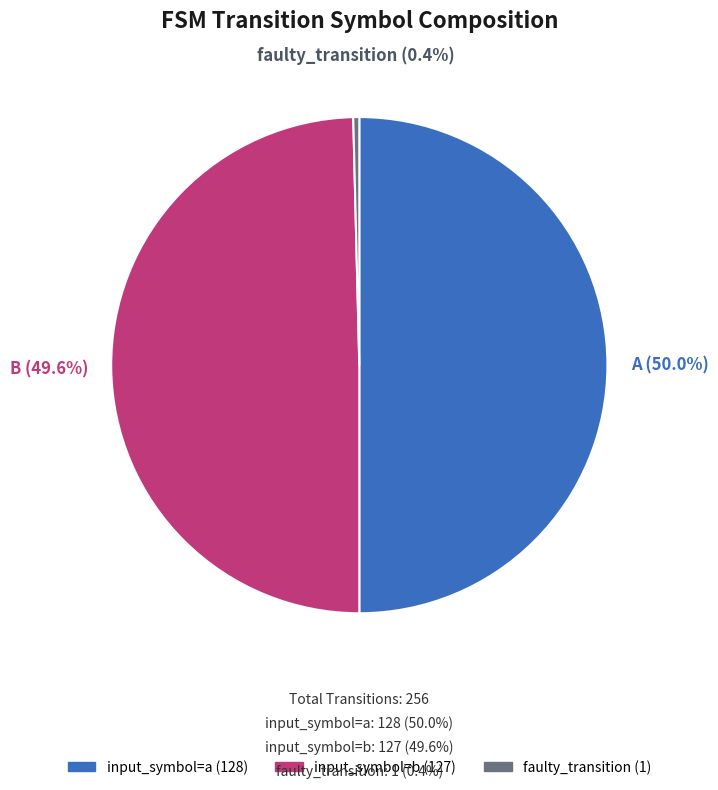

Which slice is the smallest?

faulty_transition